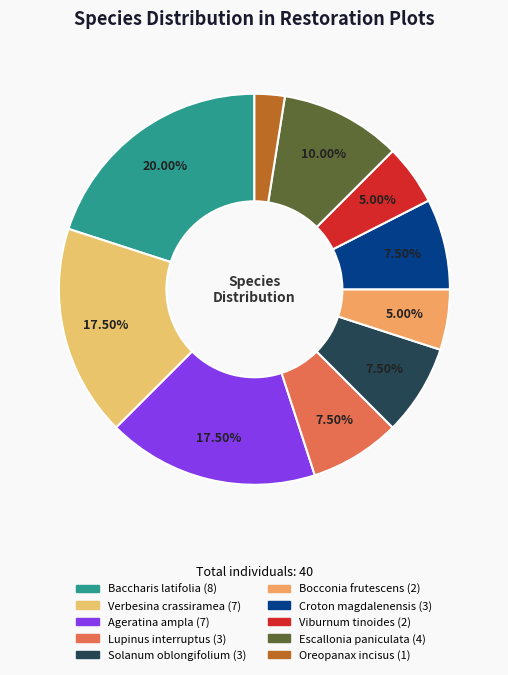

Count the number of slices in the pie.

10